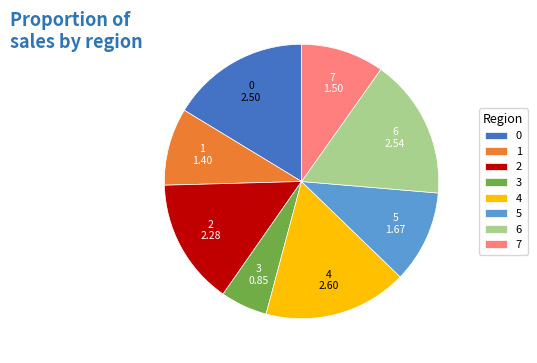

The 6 slice represents 9% of the pie. True or false?

False